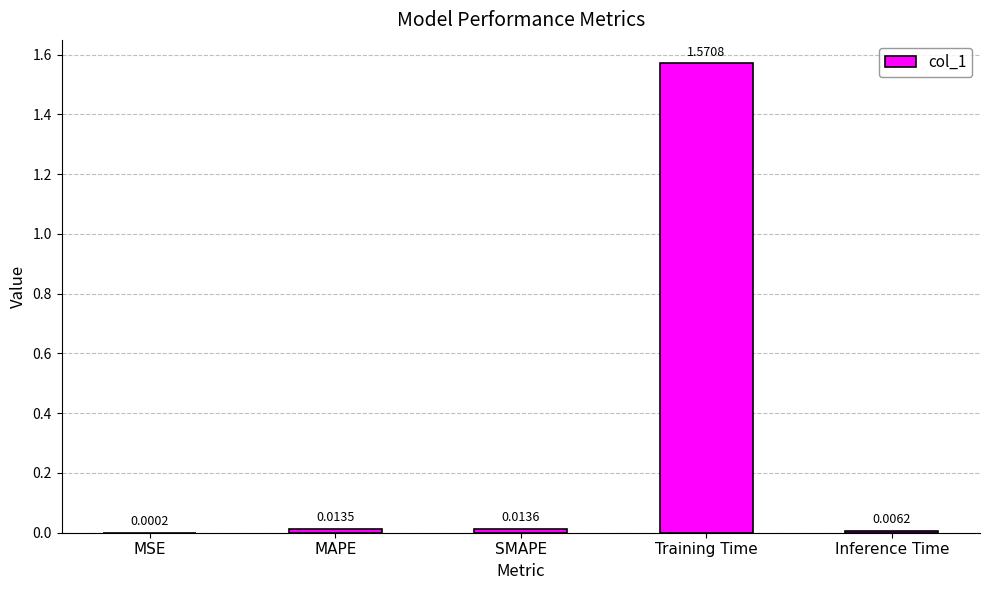

Which label corresponds to the largest value in the chart?

Training Time